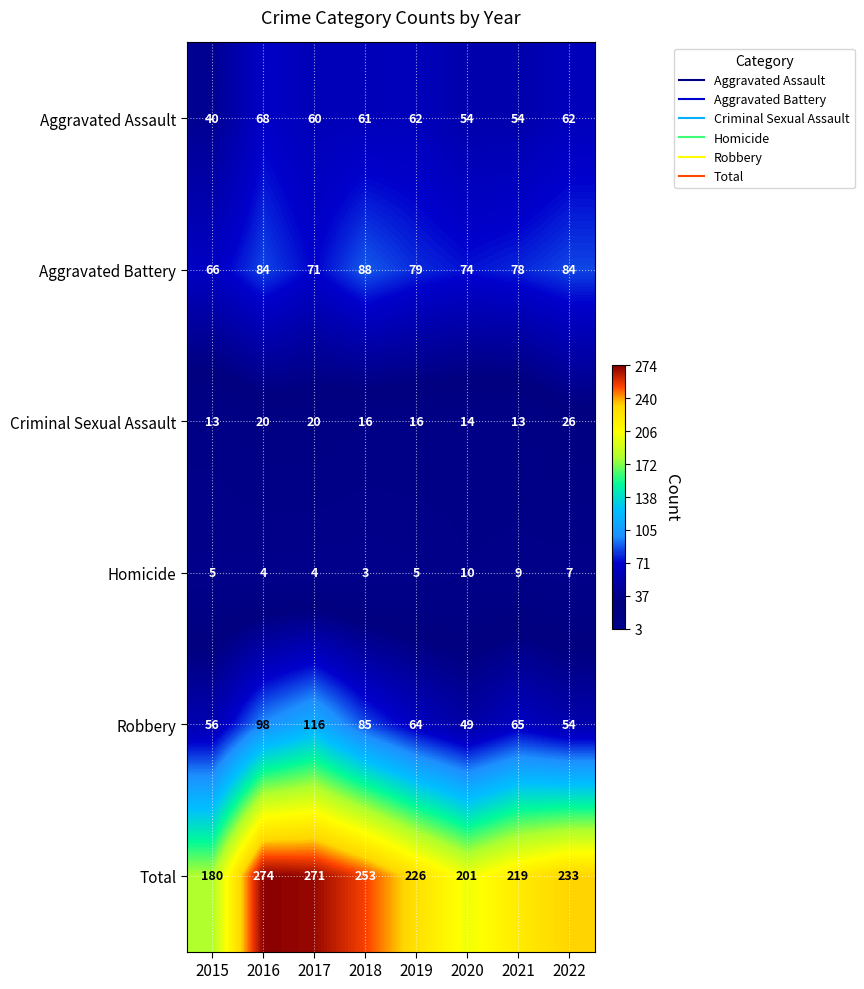

At which category is the sum across all series the highest?

2016